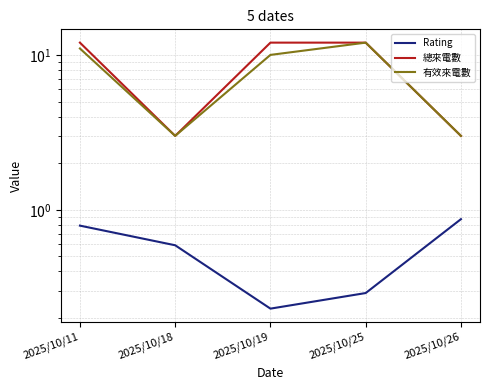

Which series has the widest spread of values?

總來電數